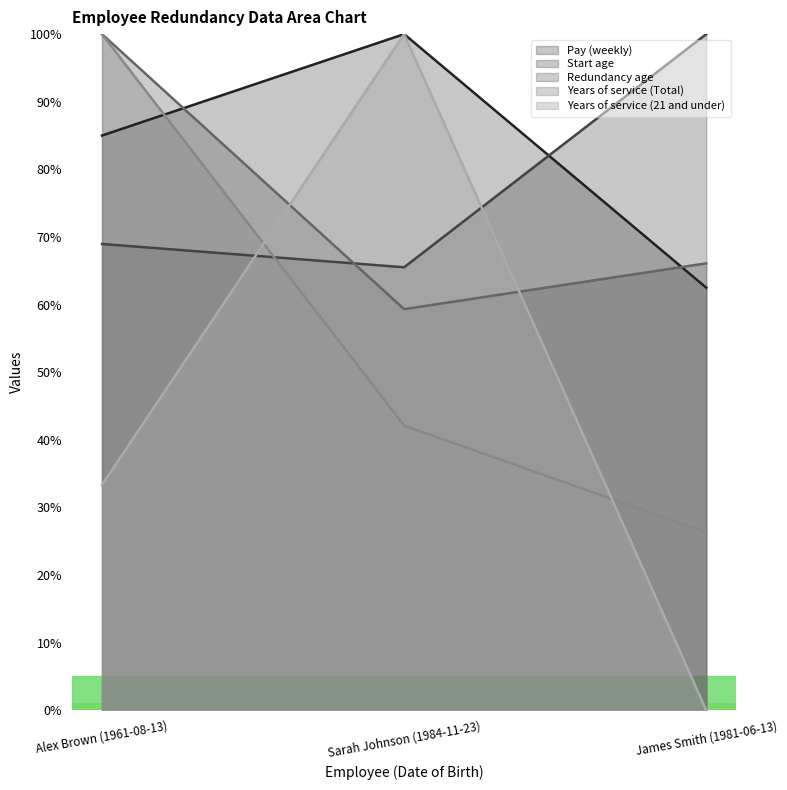

How many series are shown in this chart?

5